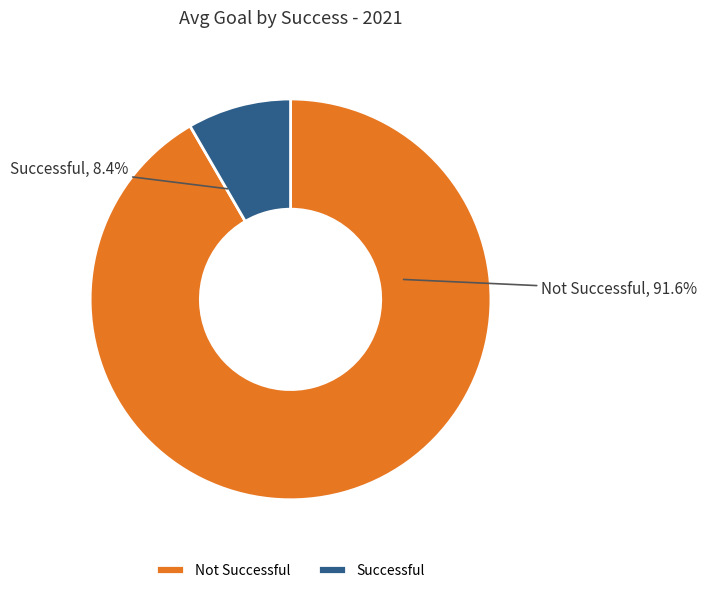

Is there any slice that represents more than half of the pie?

Yes